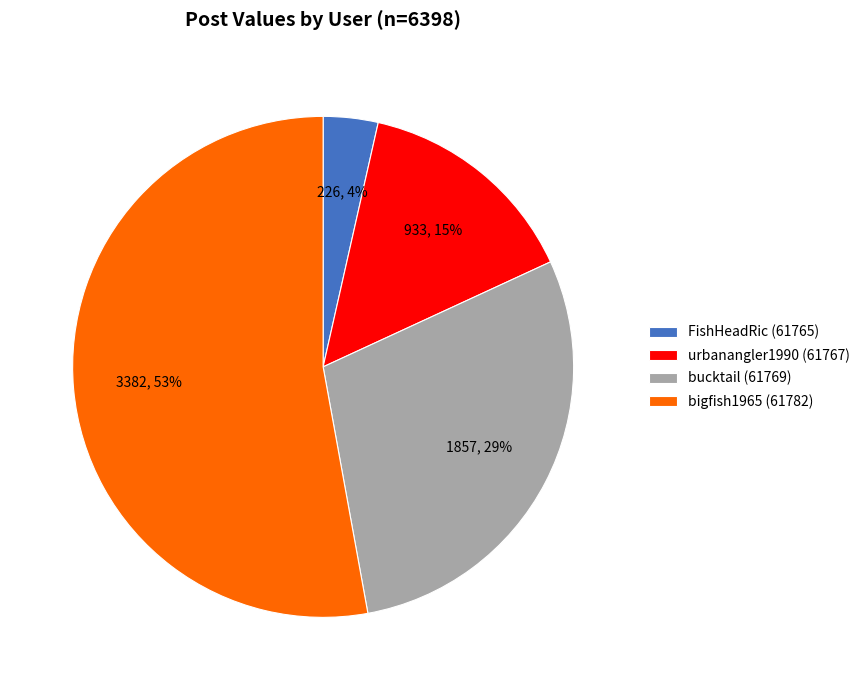

Which has a higher value, bucktail (61769) or urbanangler1990 (61767)?

bucktail (61769)